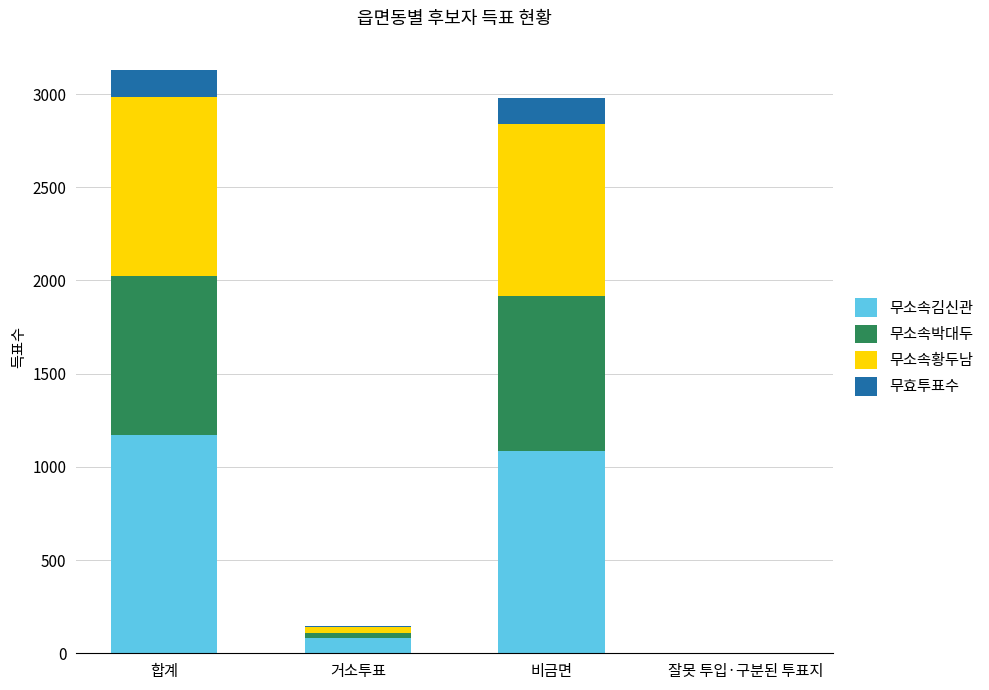

What is the total value across all series at 비금면?

2979